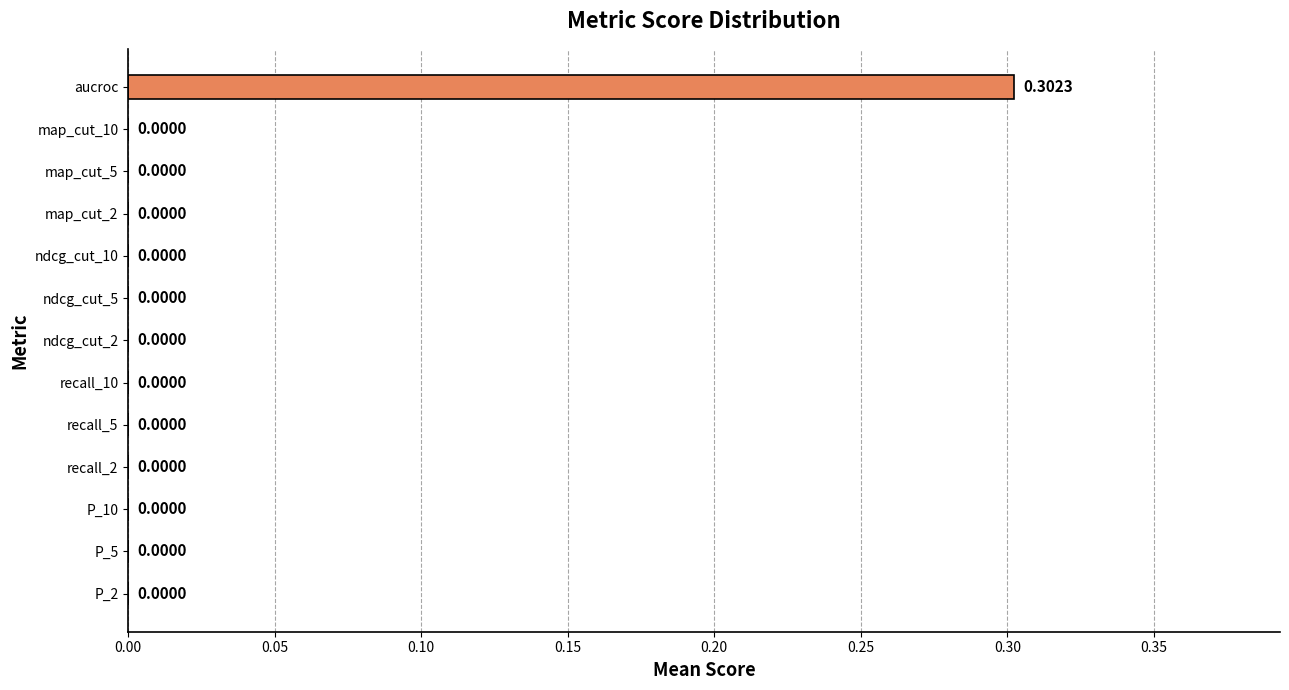

Which label corresponds to the largest value in the chart?

aucroc